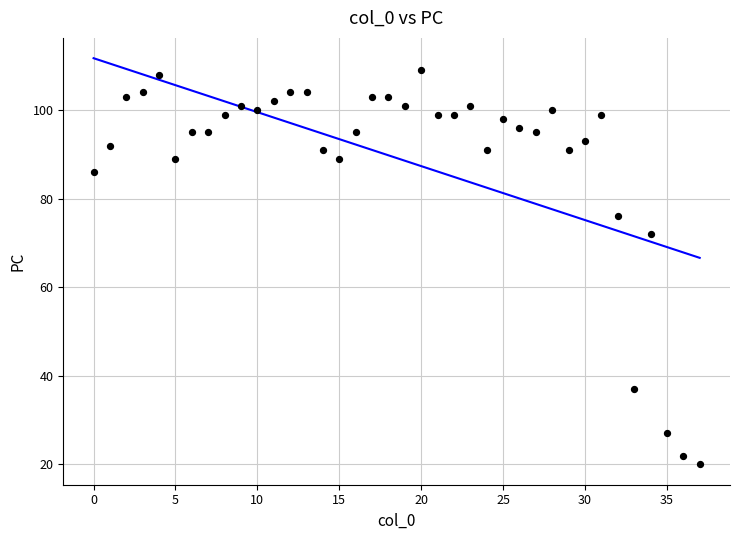

What Y value in the scatter plot is closest to 64?

72